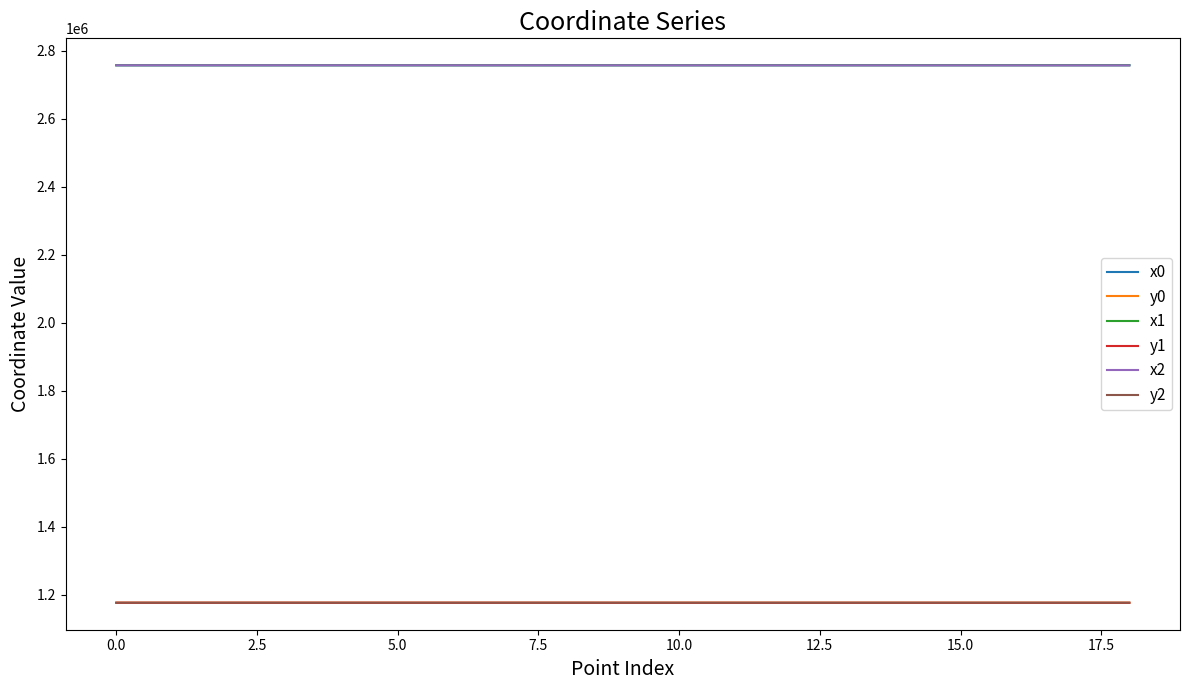

True or false: y1 and x1 intersect in this chart.

False